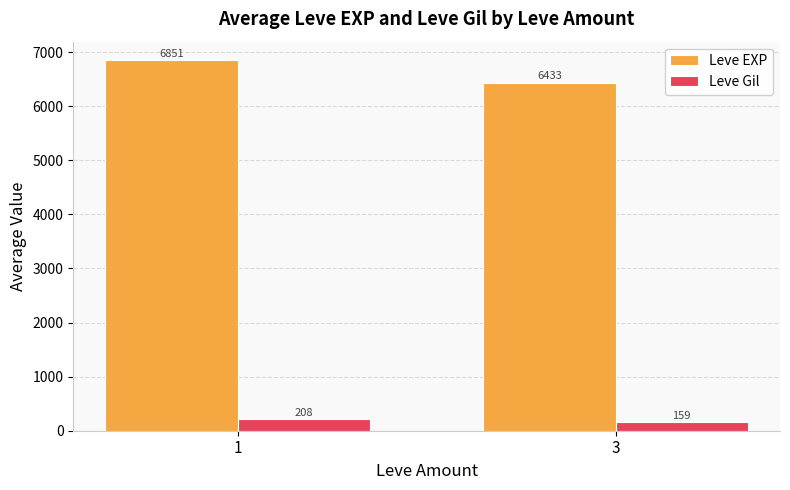

What is the average value of the Leve EXP series?

6642.1